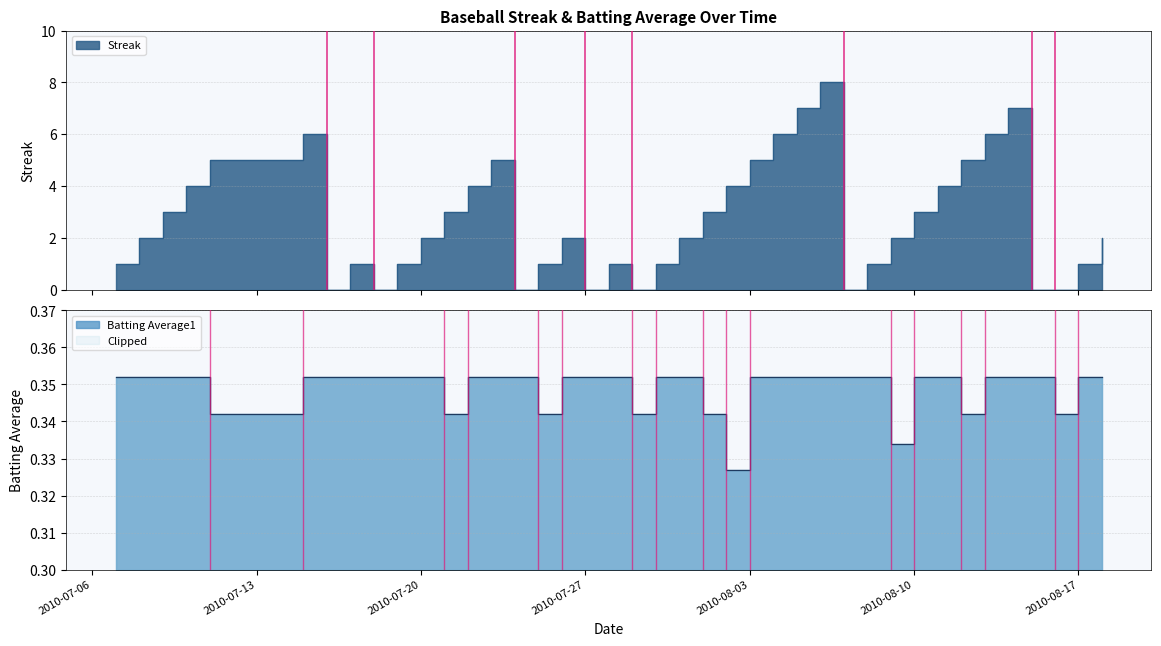

Does the chart have visible grid lines?

Yes